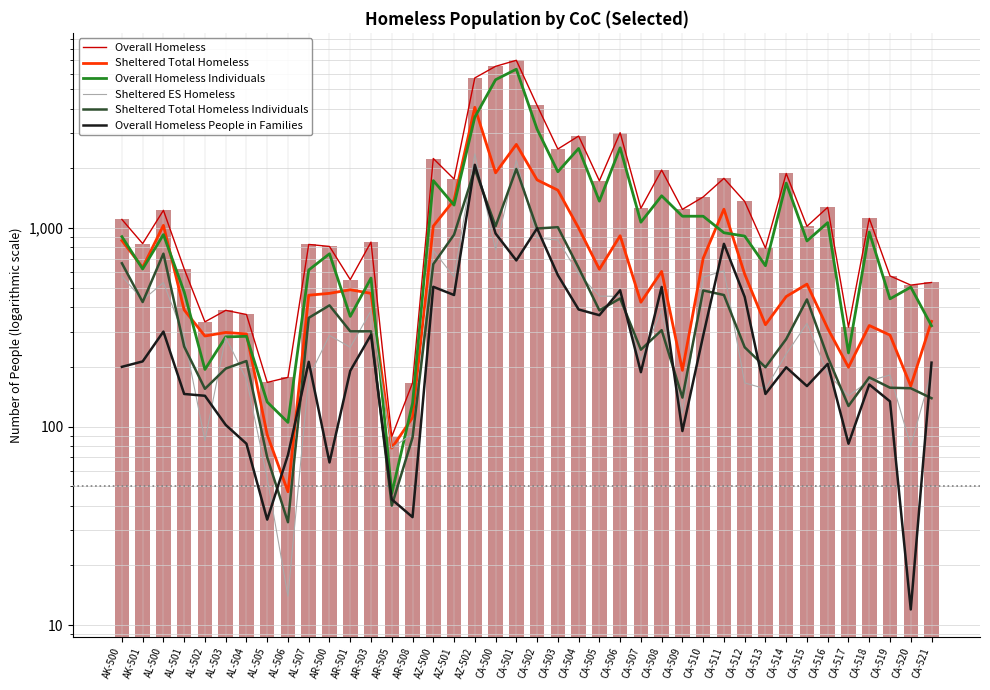

How many categories are shown in the chart?

40